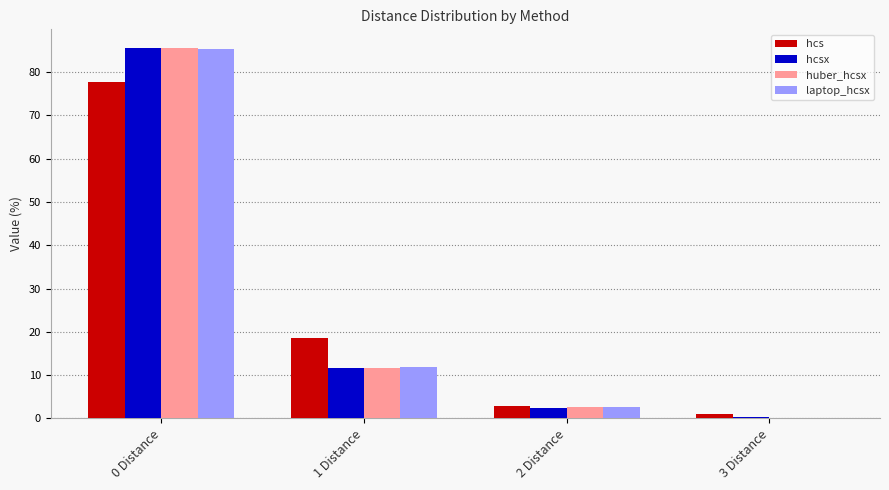

Reading right to left, transcribe all the data shown in this chart.

hcs: 3 Distance=1.0	2 Distance=2.9	1 Distance=18.5	0 Distance=77.7
hcsx: 3 Distance=0.3	2 Distance=2.5	1 Distance=11.7	0 Distance=85.6
huber_hcsx: 3 Distance=0.1	2 Distance=2.6	1 Distance=11.7	0 Distance=85.5
laptop_hcsx: 3 Distance=0.1	2 Distance=2.7	1 Distance=11.8	0 Distance=85.4